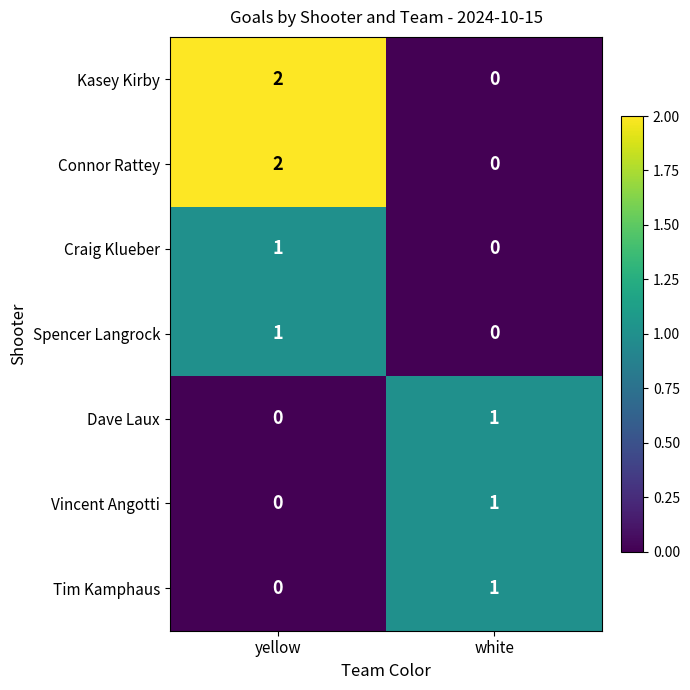

At which category is the sum across all series the highest?

yellow